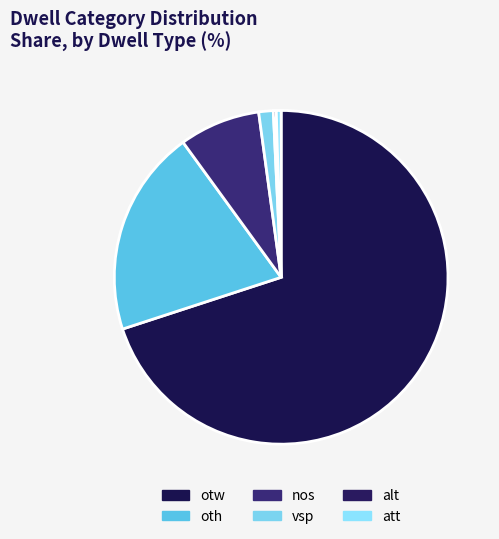

Is the sum of otw and vsp greater than half?

Yes